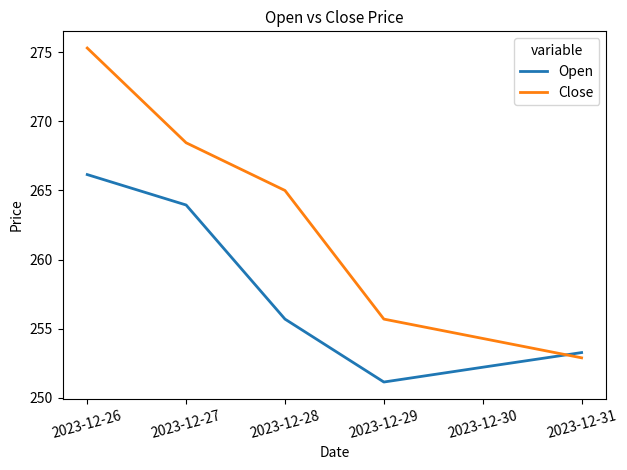

The Close series shows 255.7 at 2023-12-29. True or false?

True